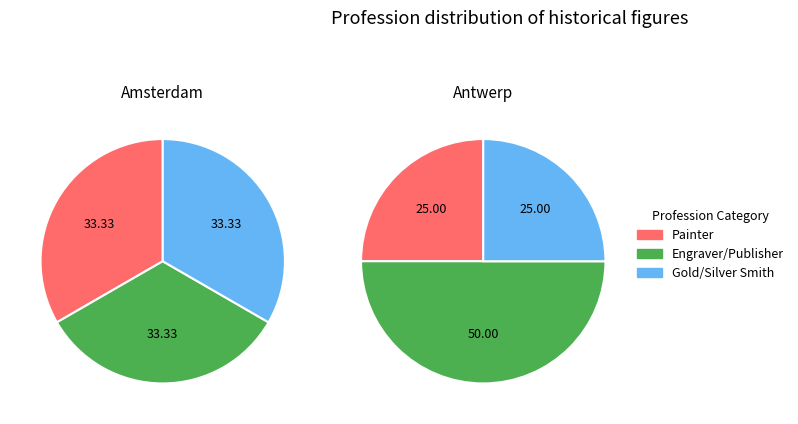

The Jan van Waesberghe slice represents 6% of the pie. True or false?

False